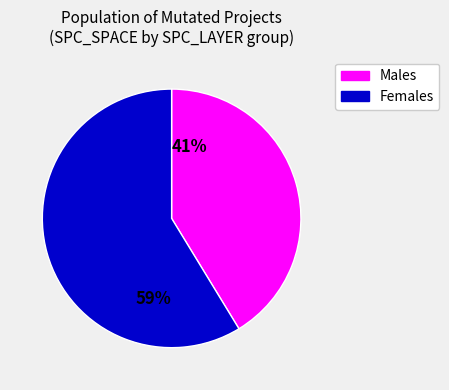

To the nearest percent, what portion does Females represent?

59%